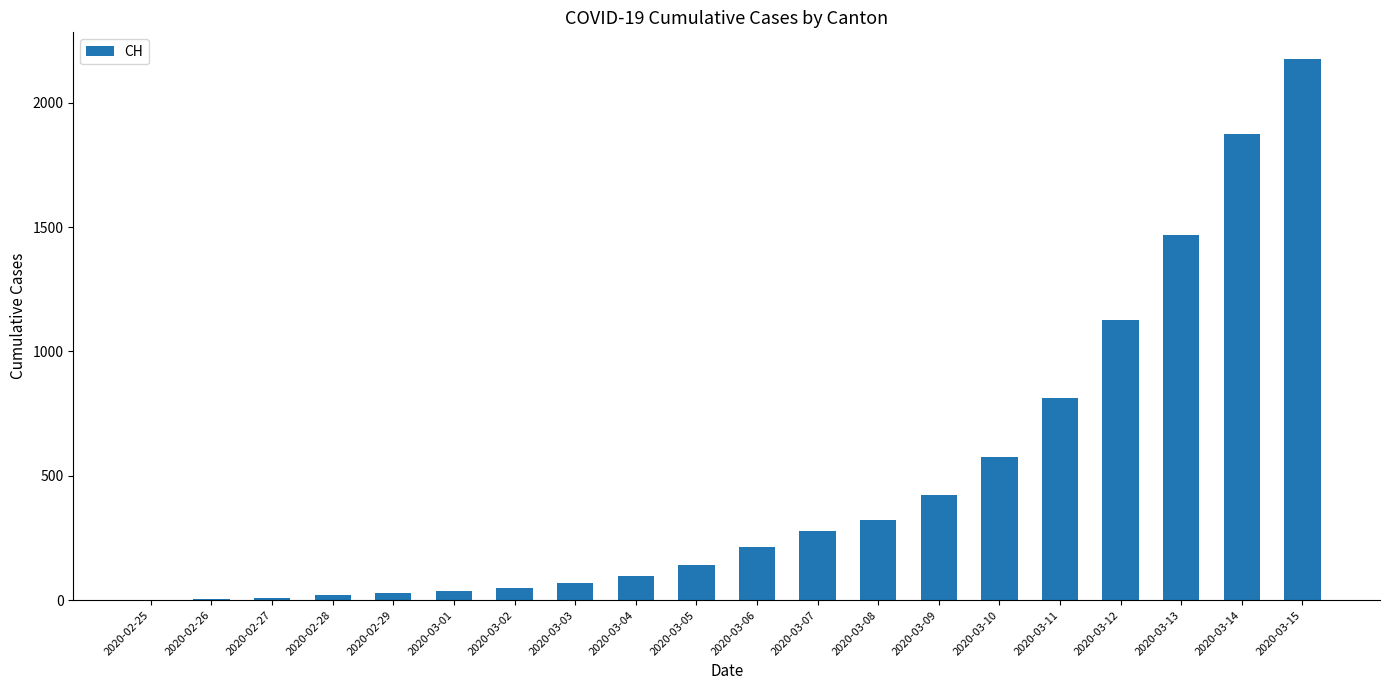

Approximately how many times larger is the value at 2020-02-28 compared to 2020-03-03?

0.3